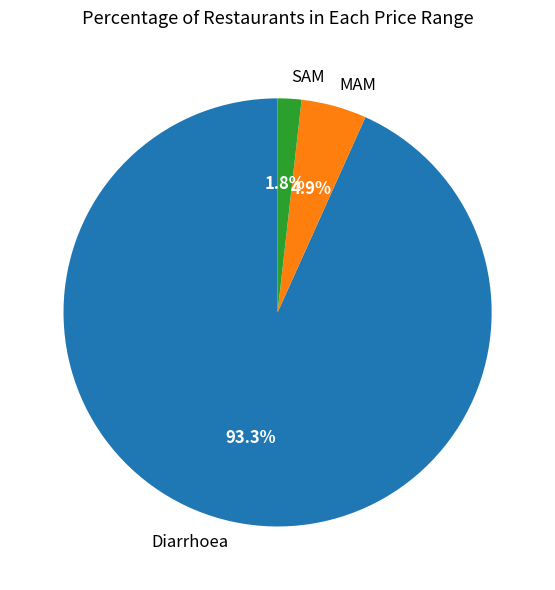

Count the number of slices in the pie.

3